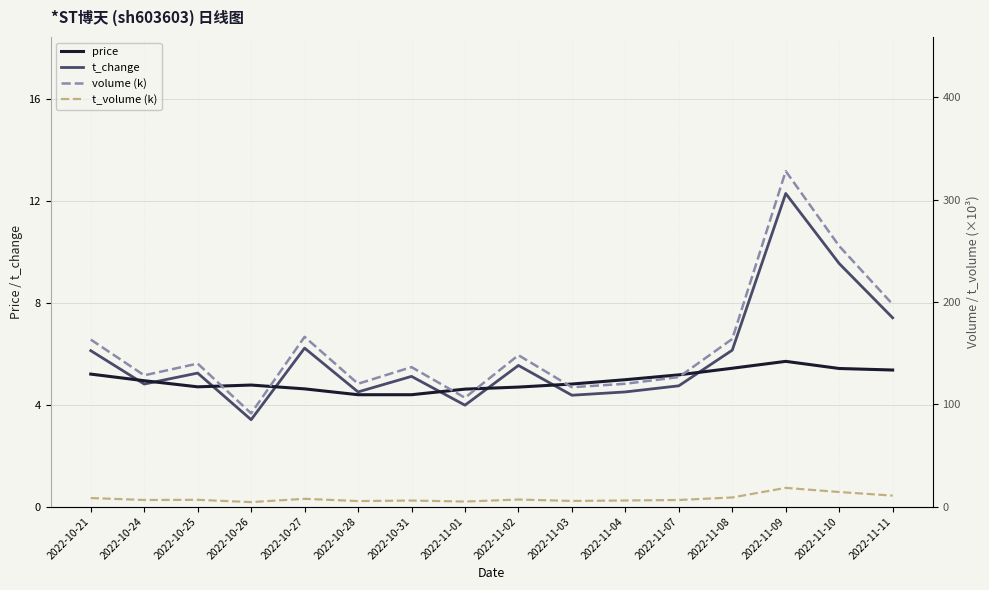

Is the value of t_volume (k) at 2022-11-11 greater than the value of t_change at 2022-10-21?

Yes